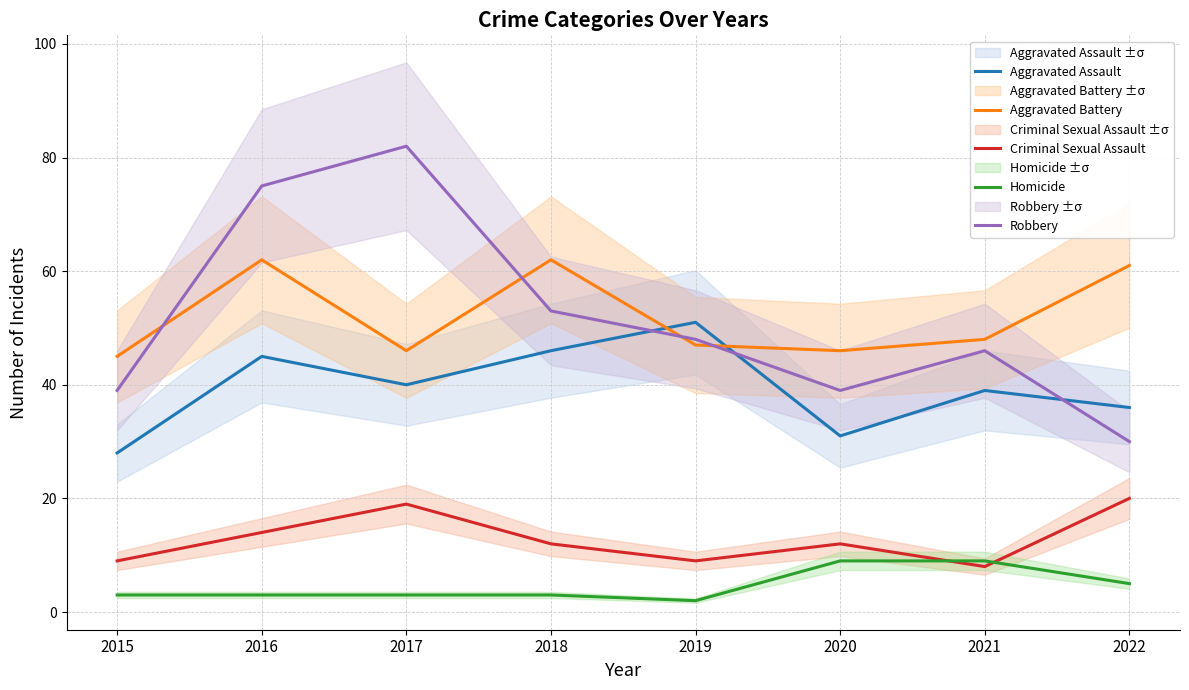

What value does the Criminal Sexual Assault series have at 2018, to the nearest 5?

10